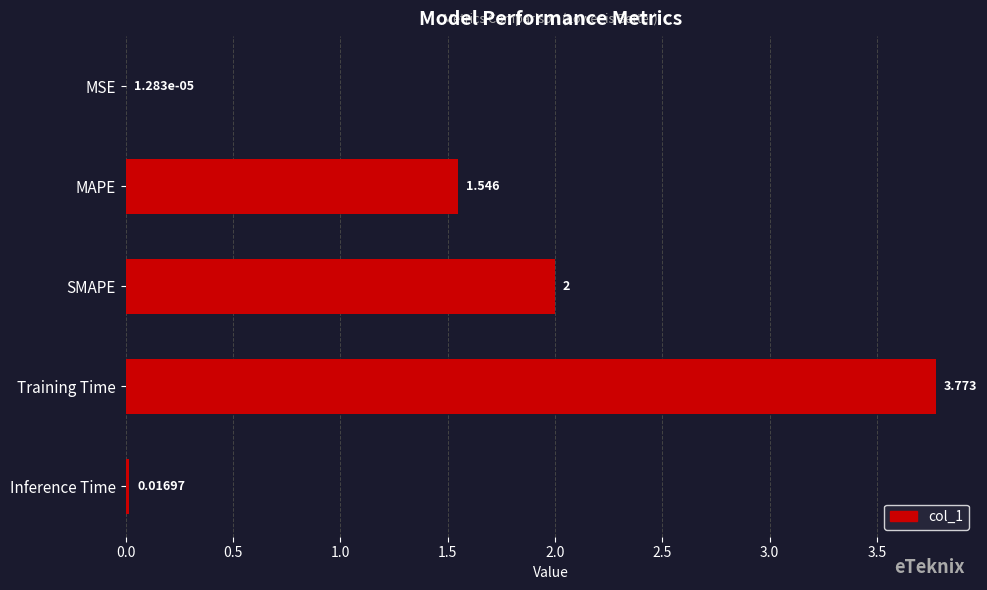

Between MSE and Training Time, which is larger?

Training Time